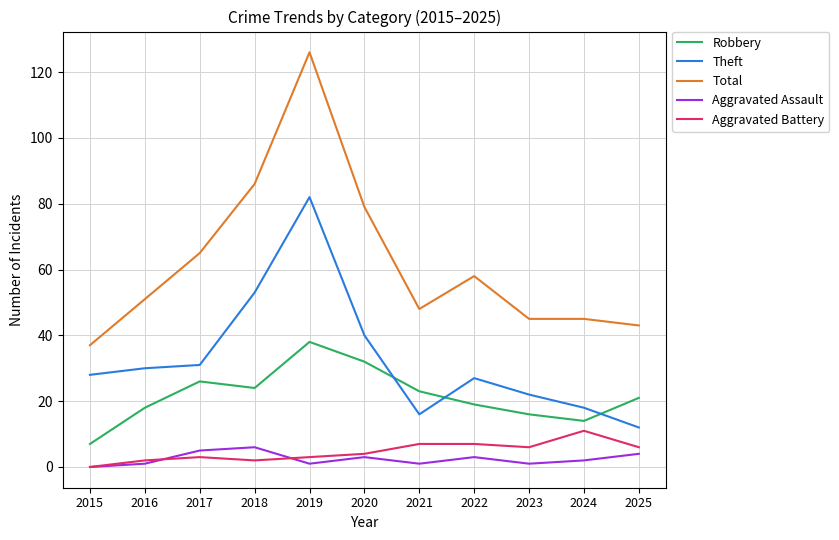

The Aggravated Battery series shows 11 at 2024. True or false?

True